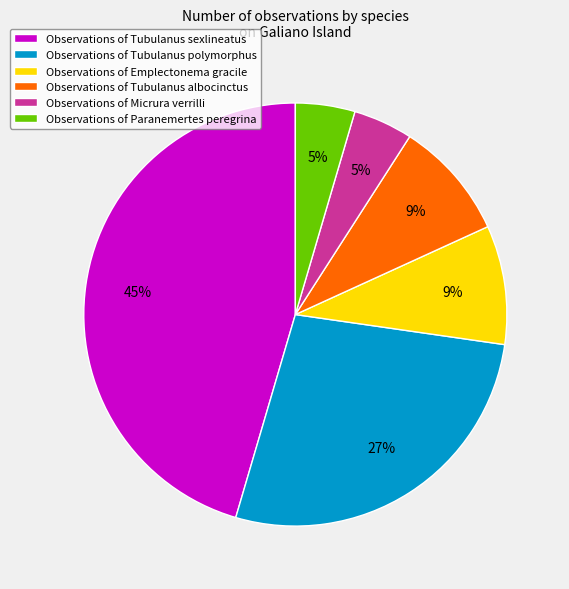

What is the largest slice in the pie chart?

Observations of Tubulanus sexlineatus